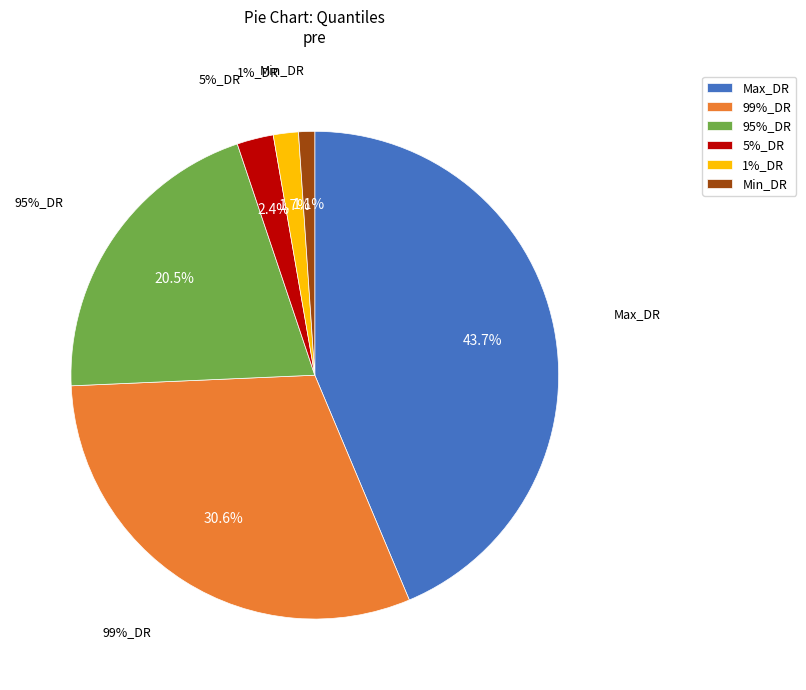

To the nearest percent, what is the combined percentage of Min_DR and 5%_DR?

3%